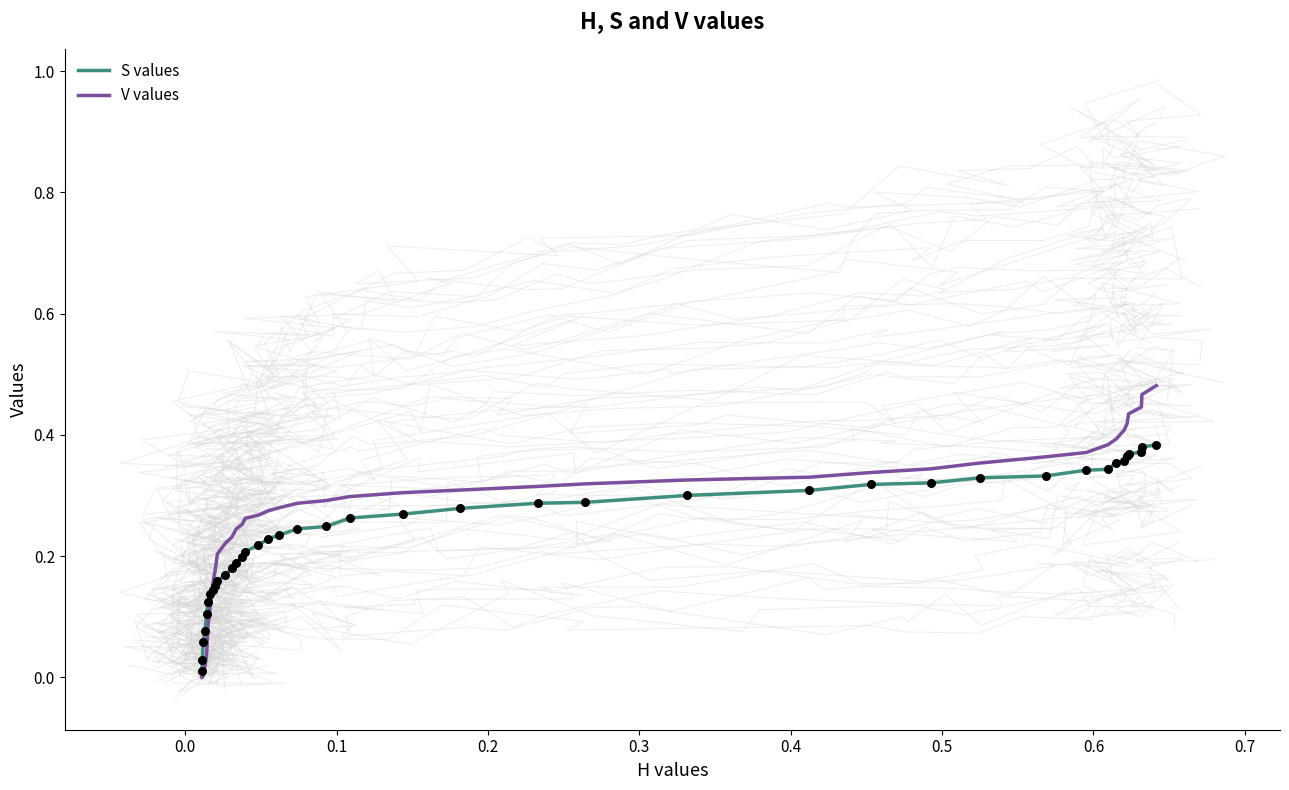

Which series reaches the minimum Y coordinate?

V values